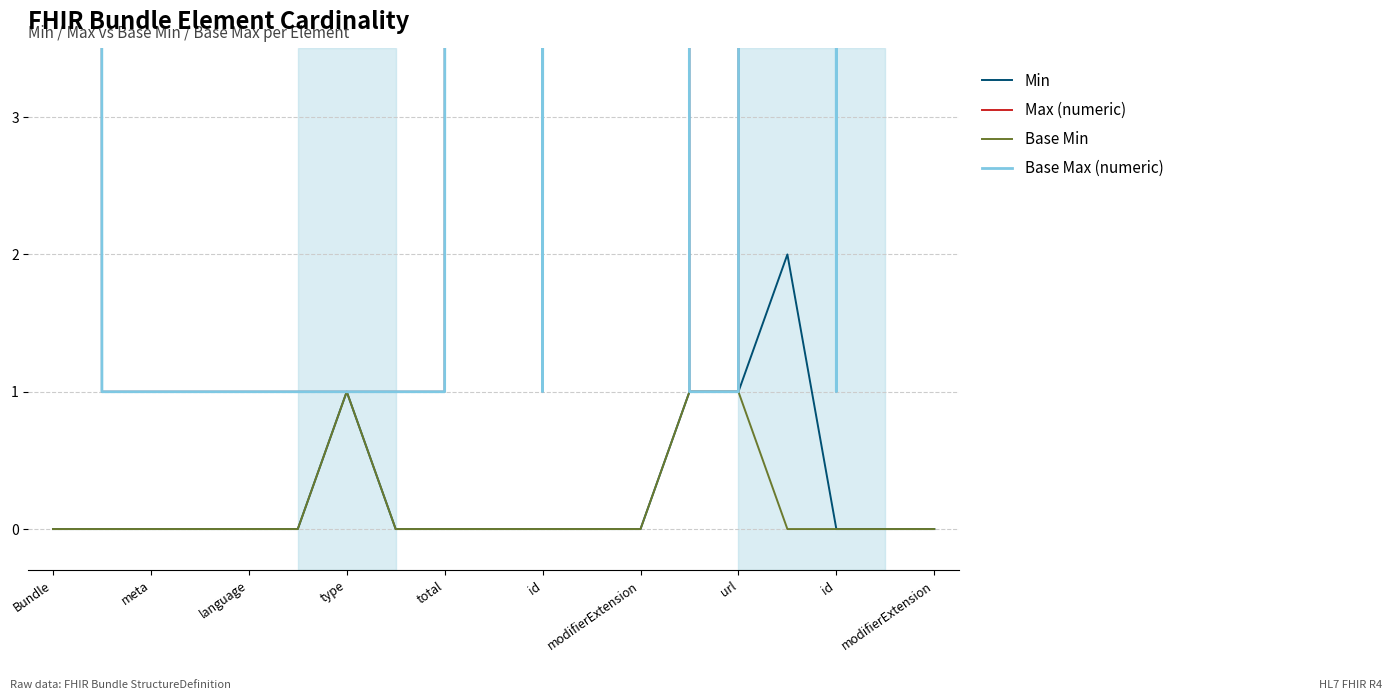

Count the Min values in the range 0 to 1.

18